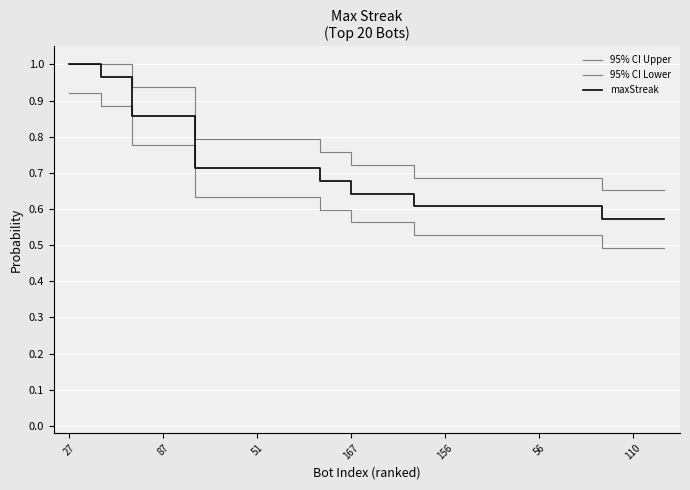

Reading left to right, transcribe all the data shown in this chart.

95% CI Upper: 1.0	1.0	0.9	0.9	0.8	0.8	0.8	0.8	0.8	0.7	0.7	0.7	0.7	0.7	0.7	0.7	0.7	0.7	0.7	0.7
95% CI Lower: 0.9	0.9	0.8	0.8	0.6	0.6	0.6	0.6	0.6	0.6	0.6	0.5	0.5	0.5	0.5	0.5	0.5	0.5	0.5	0.5
maxStreak: 1.0	1.0	0.9	0.9	0.7	0.7	0.7	0.7	0.7	0.6	0.6	0.6	0.6	0.6	0.6	0.6	0.6	0.6	0.6	0.6